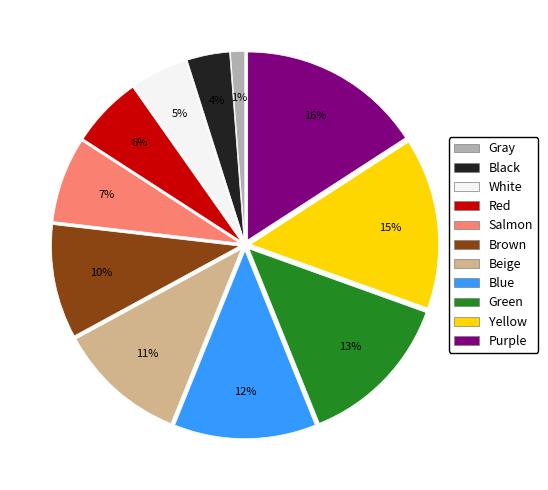

Between Gray and Blue, which is larger?

Blue